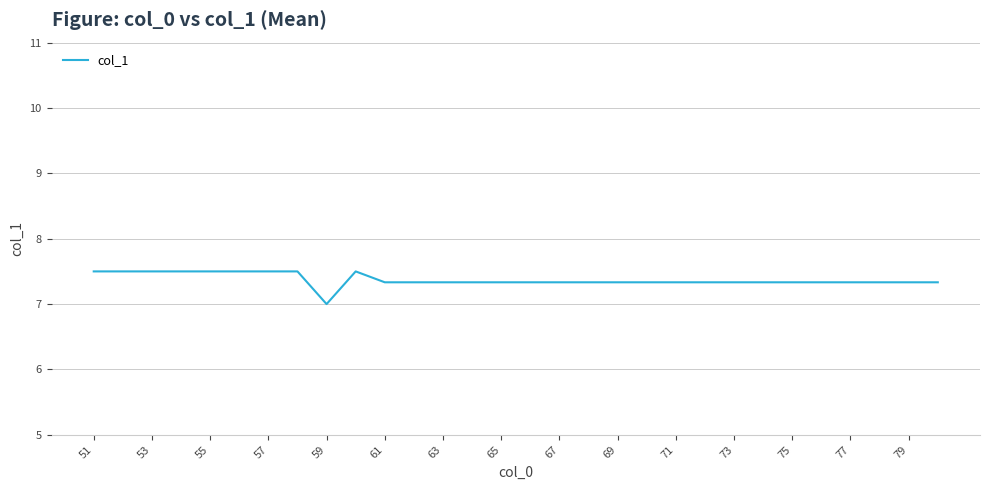

What is the minimum value shown in the chart?

7.0